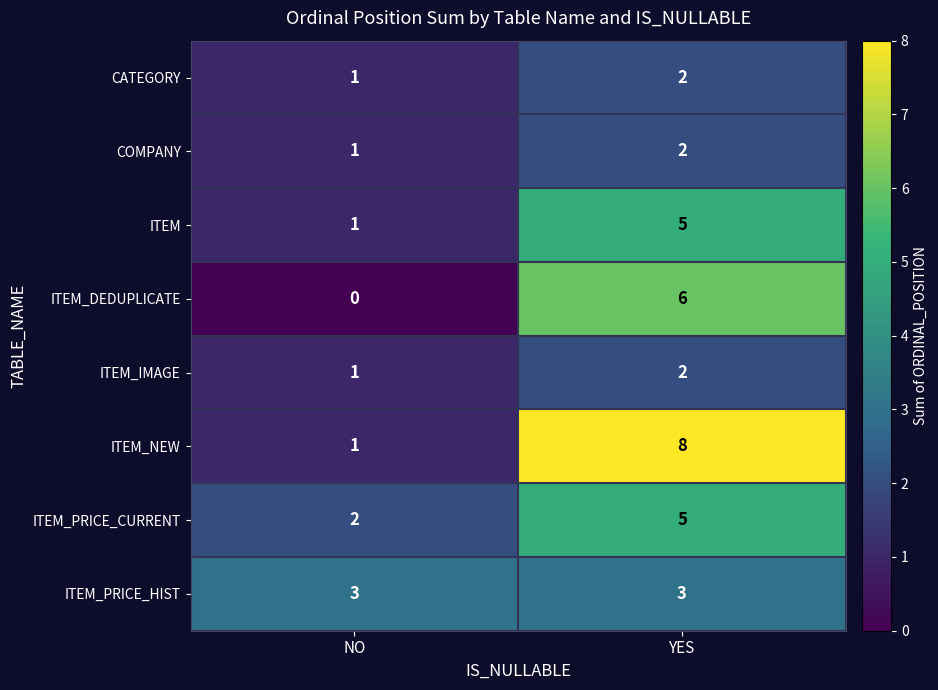

How many series are shown in this chart?

8